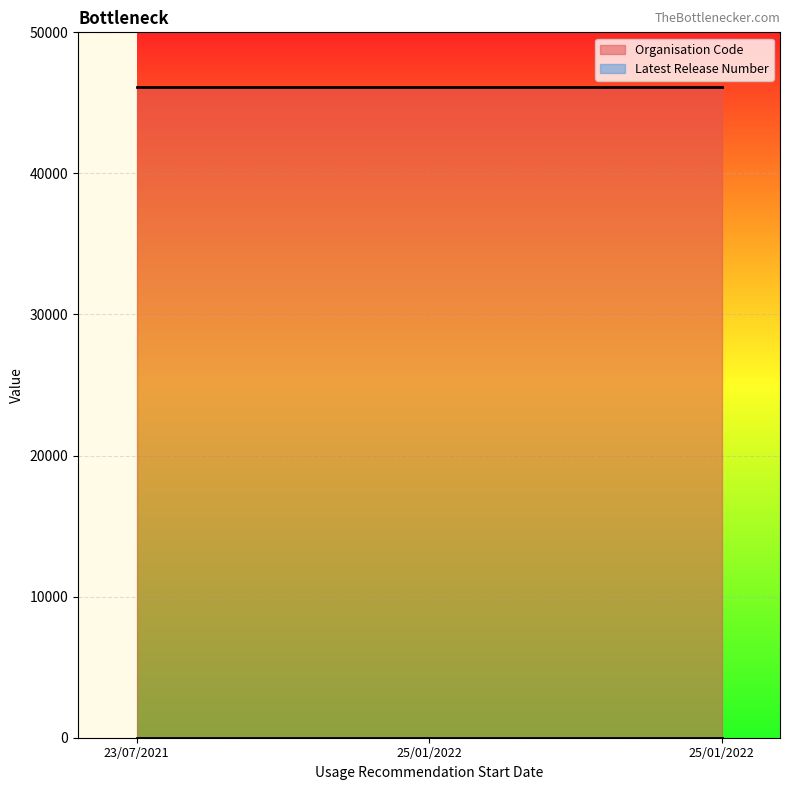

What is the minimum value for Latest Release Number?

1